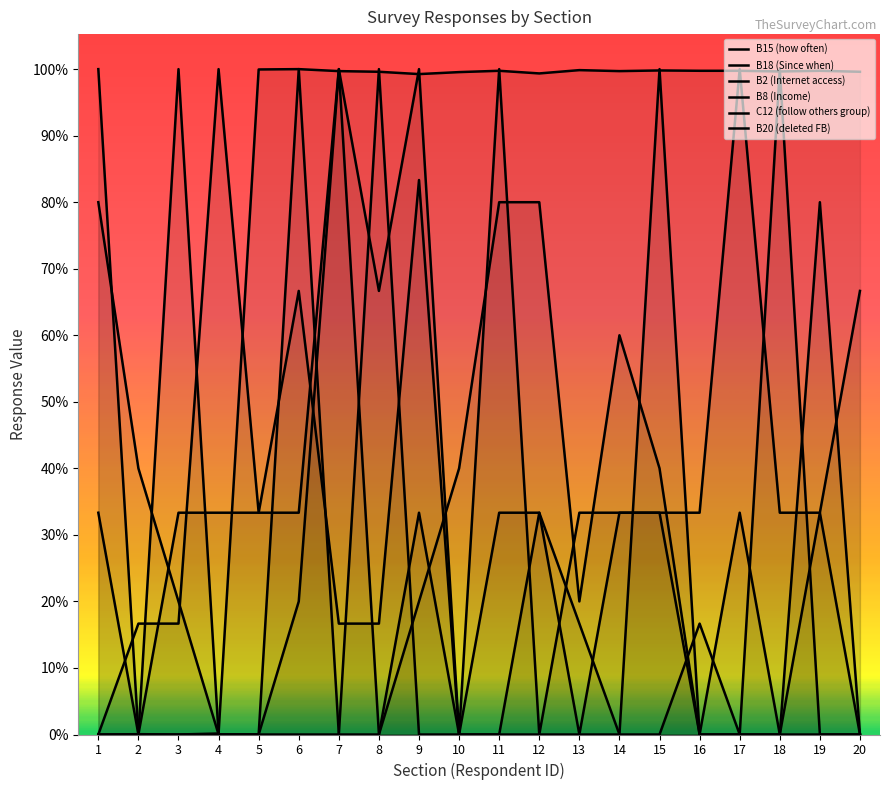

Which series has the widest spread of values?

B15 (how often)